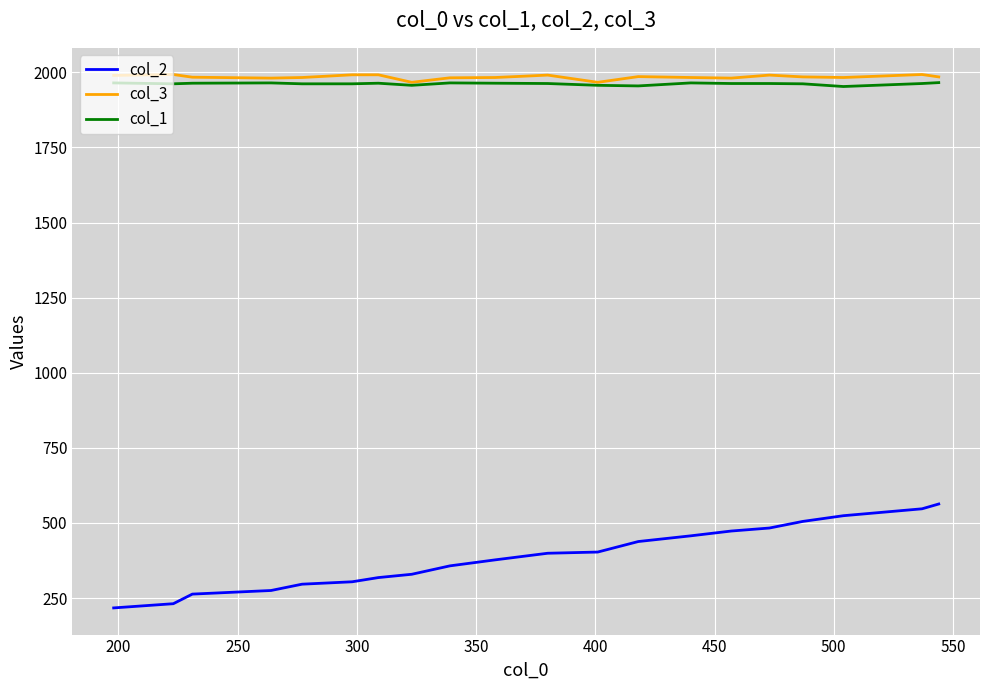

What is the smallest value displayed?

217